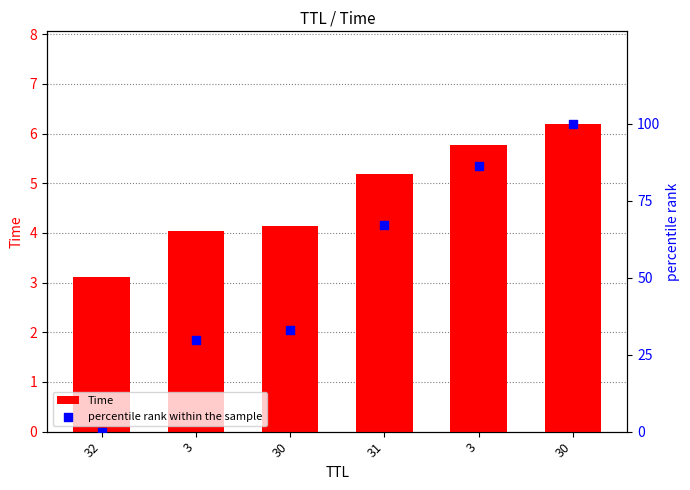

Which series contains the highest Y value?

percentile rank within the sample